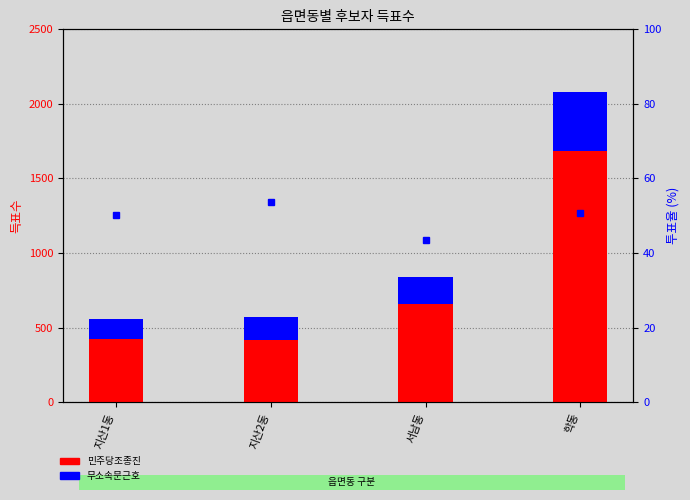

What are all the series names shown in the legend?

민주당조종진, 무소속문근호, 투표율(%)